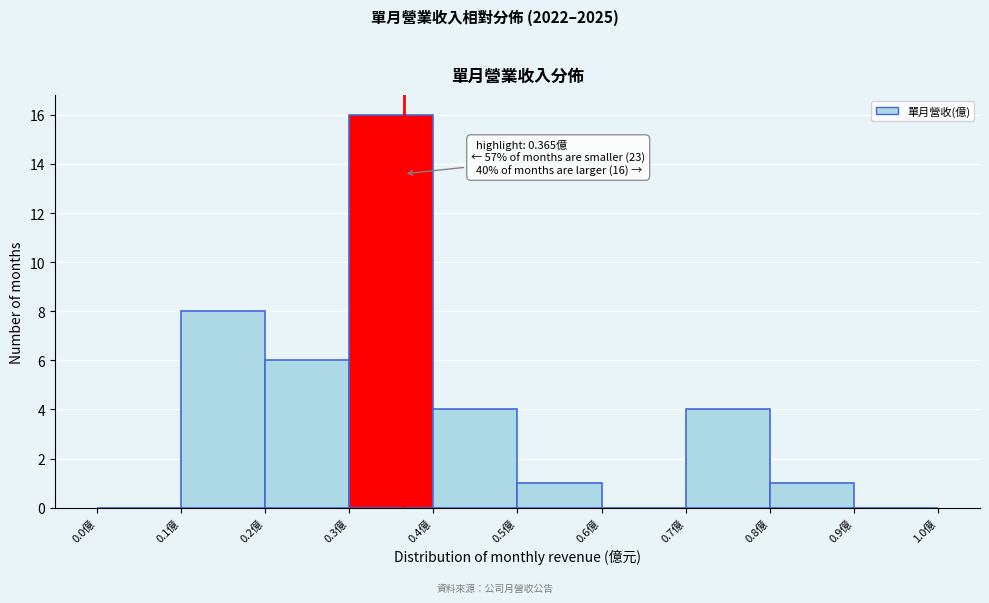

Over which range of the x-axis is the bar tallest?

0.3 to 0.4